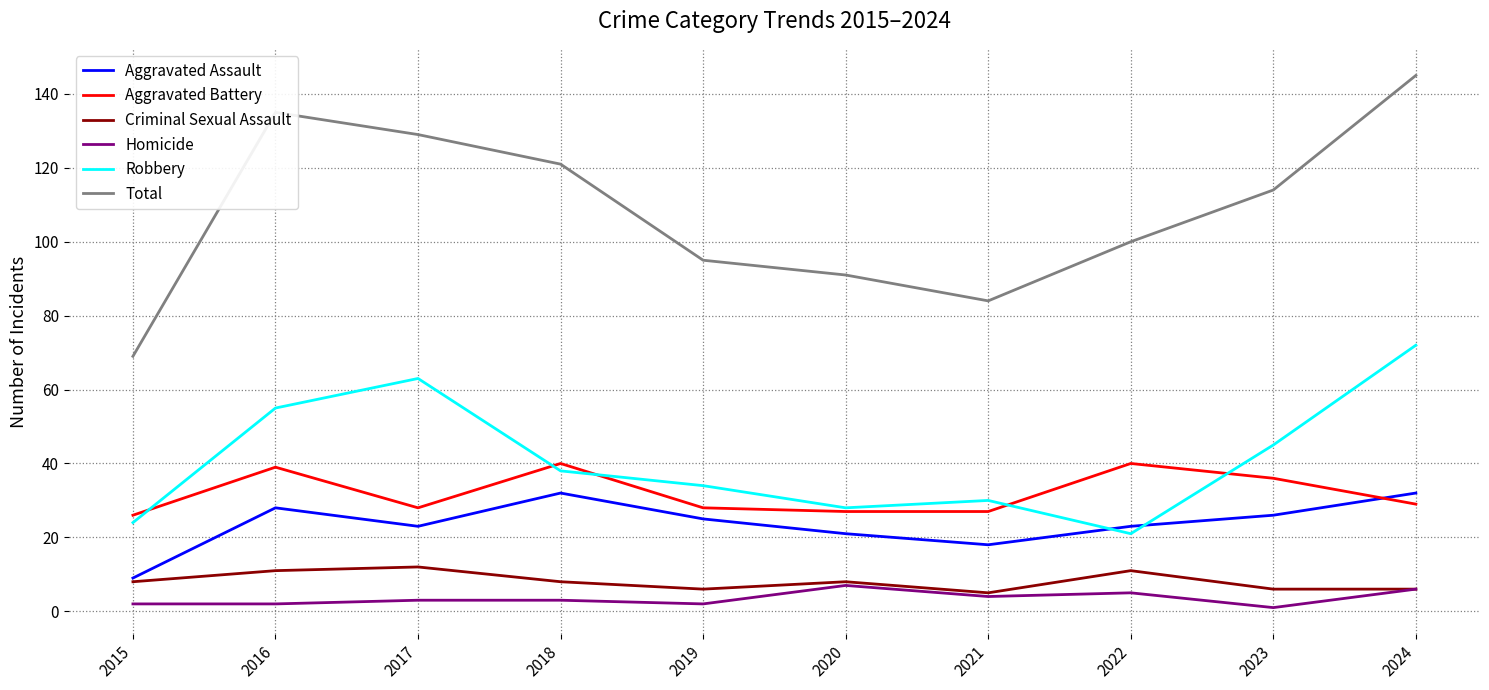

The Aggravated Assault series shows 23 at 2021. True or false?

False